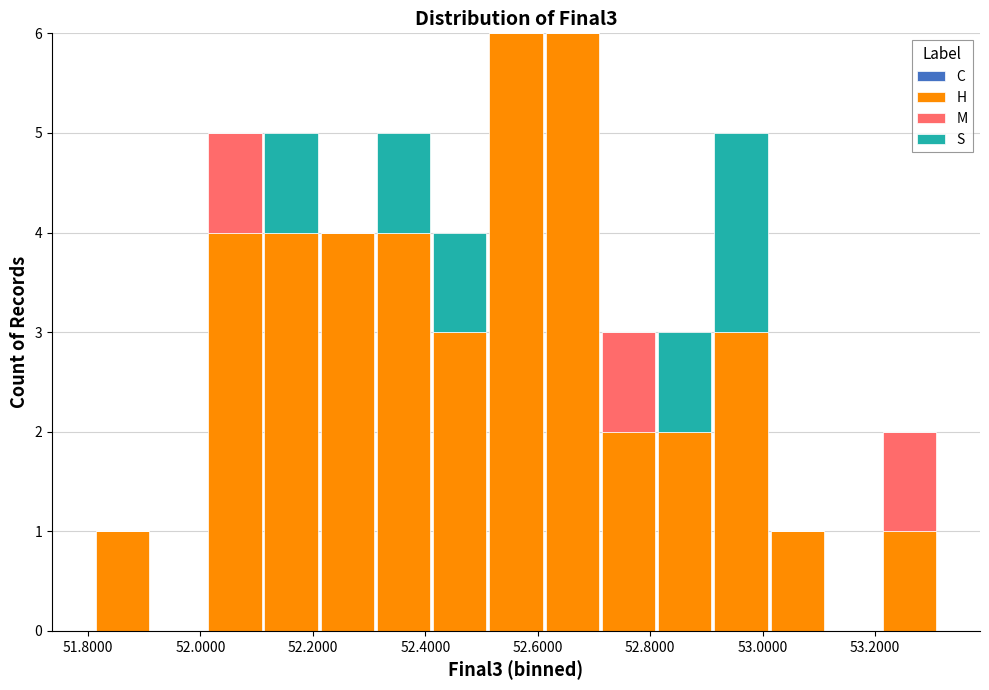

What is the total height of the stacked bar covering 52.62 to 52.72 on the x-axis? Neither the bar edges nor the heights are printed on the chart, so give them approximately, as read against the axes.

6